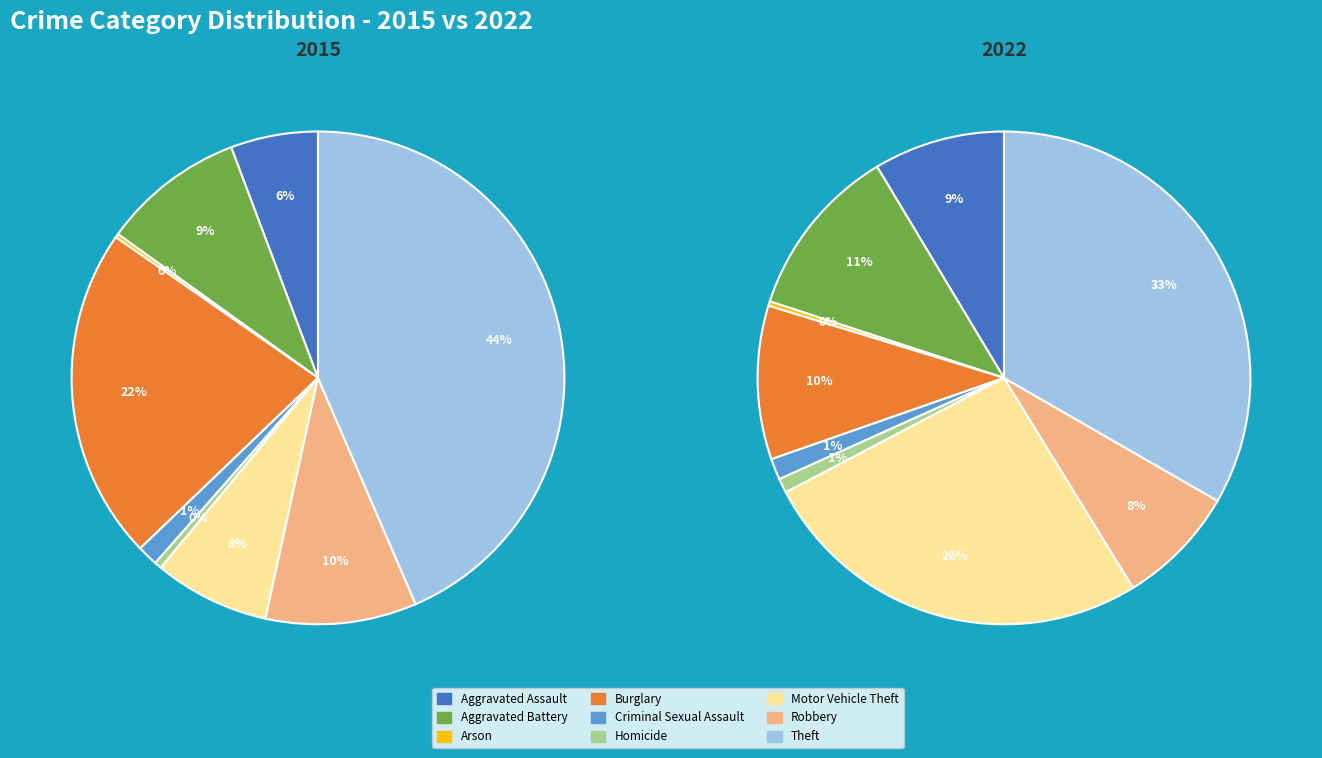

Is values_2015 the majority of the pie?

No